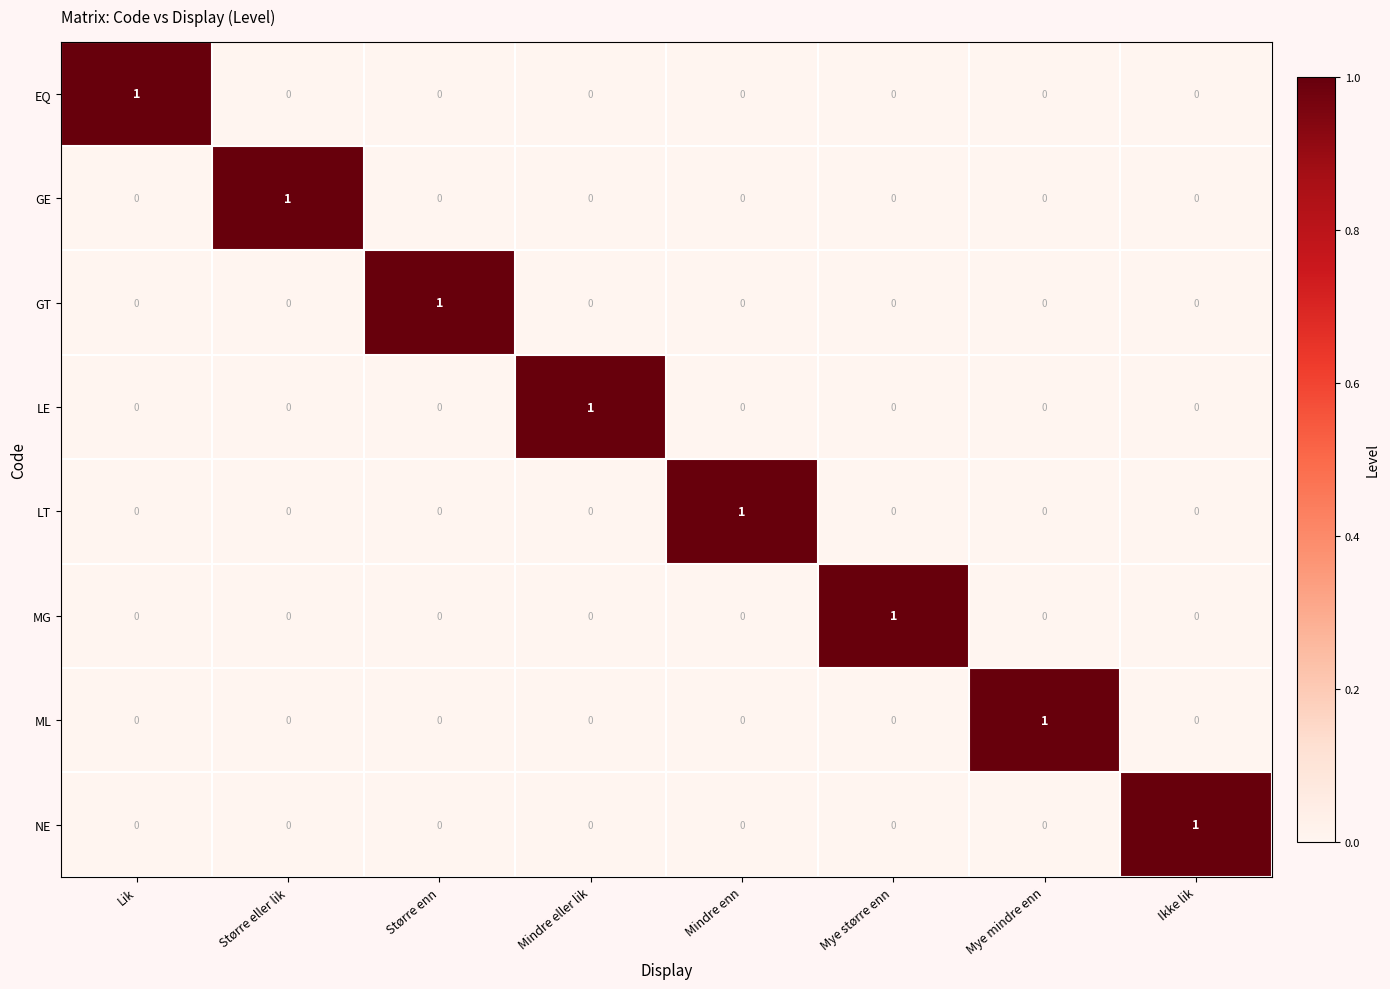

Is it true that GE equals 0 at Mye større enn?

True